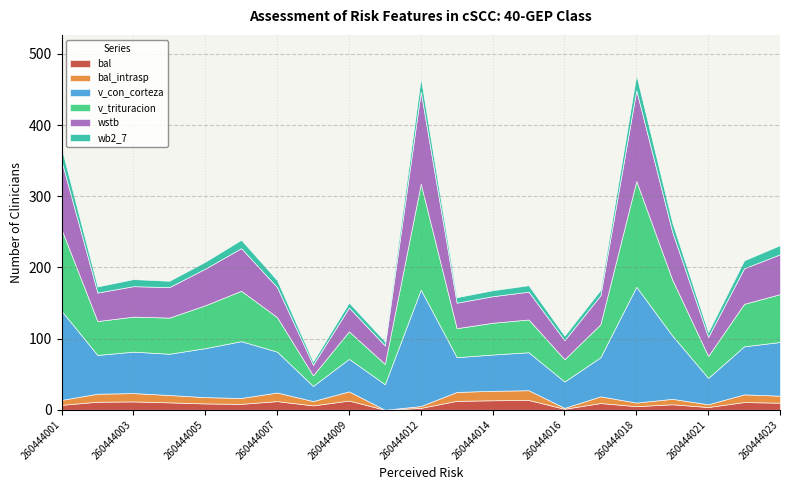

Does the chart have visible grid lines?

Yes